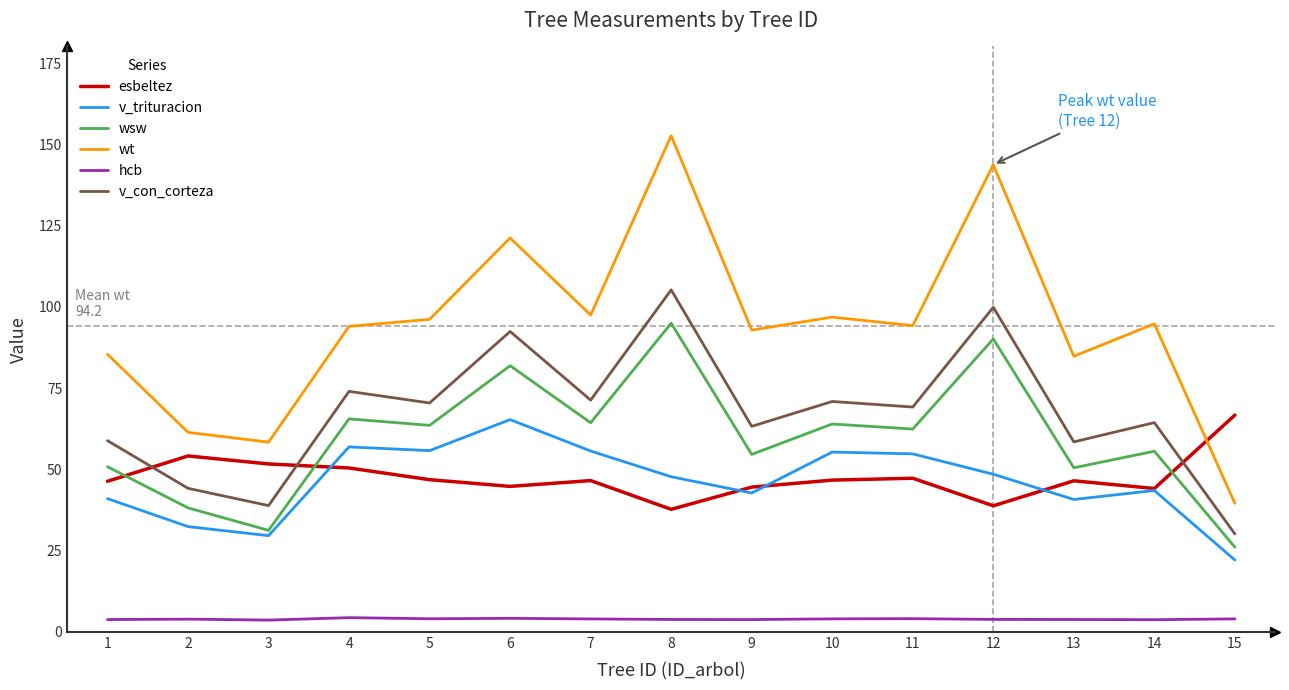

What is the spread (max minus min) of values at 2?

57.5